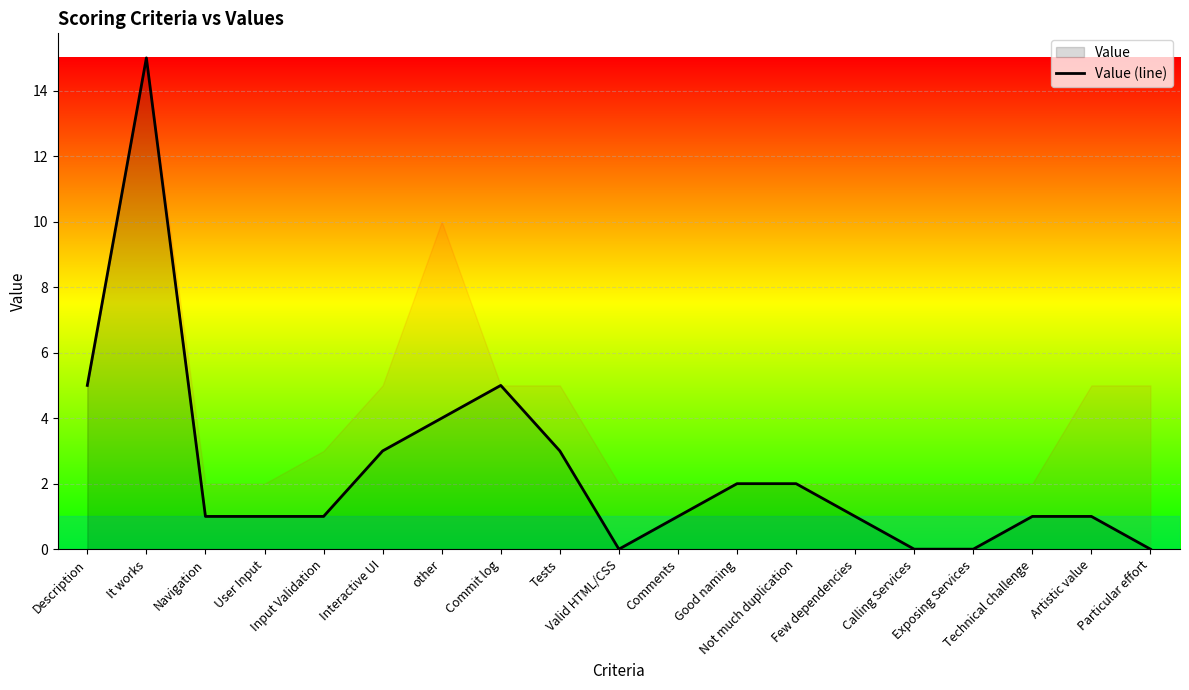

Where is the first local minimum?

Valid HTML/CSS